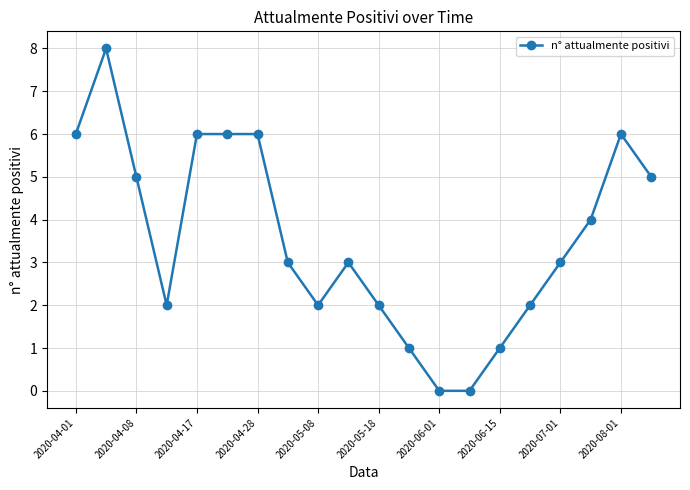

True or false: there are more than 0 points higher than both neighbors.

True